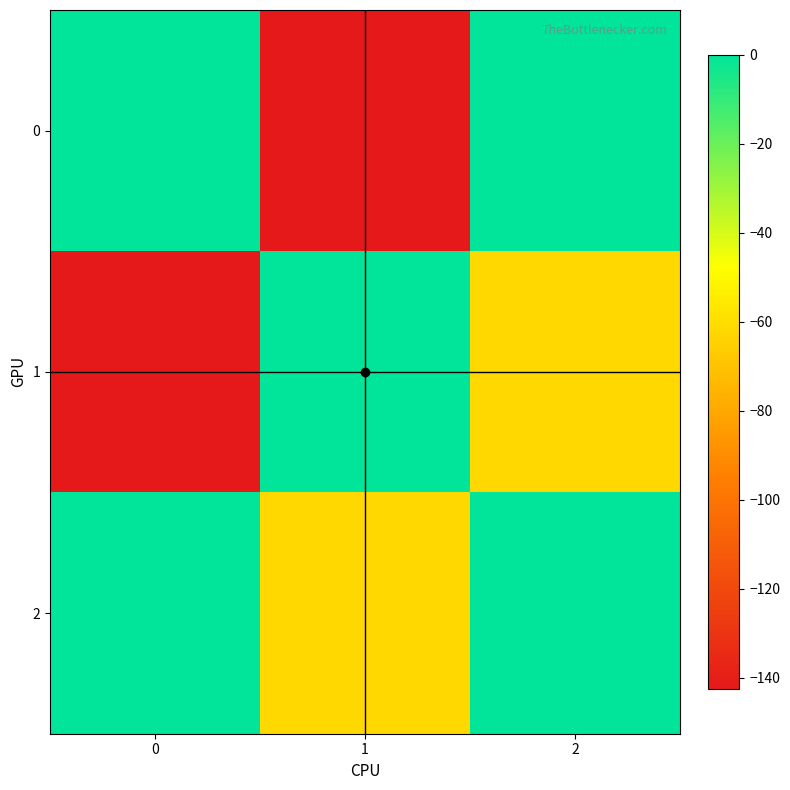

Rank the series by their maximum value, from lowest to highest.

0, 1, 2